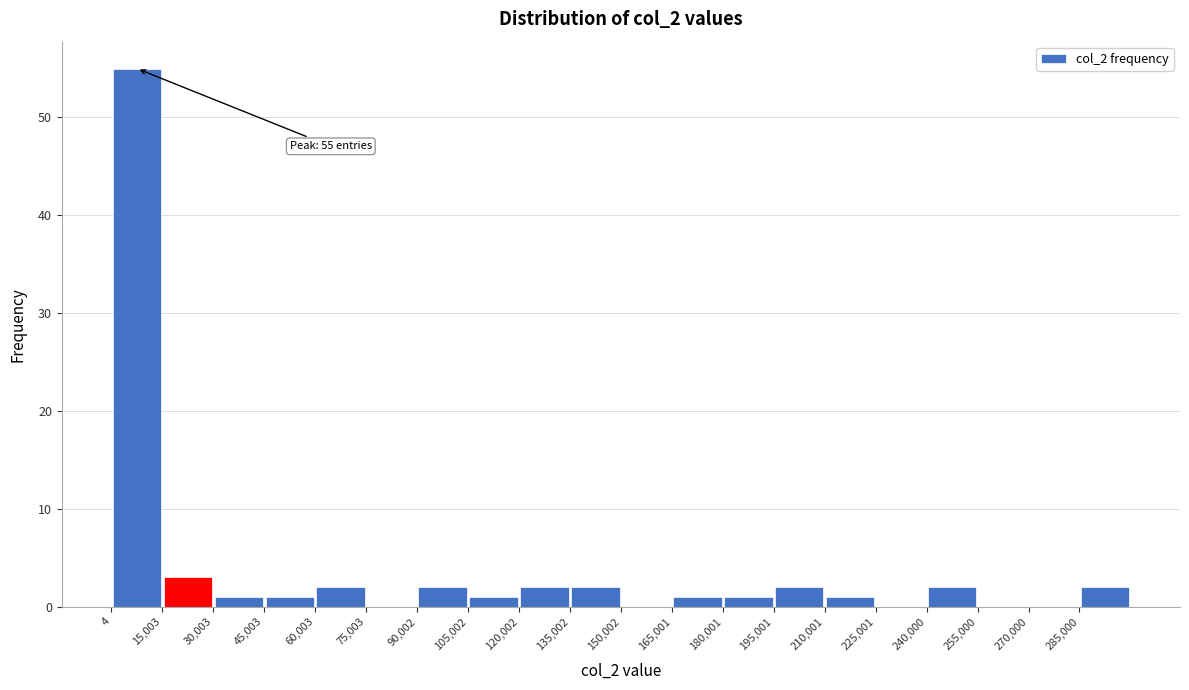

Which range on the x-axis has the tallest bar?

0 to 16000